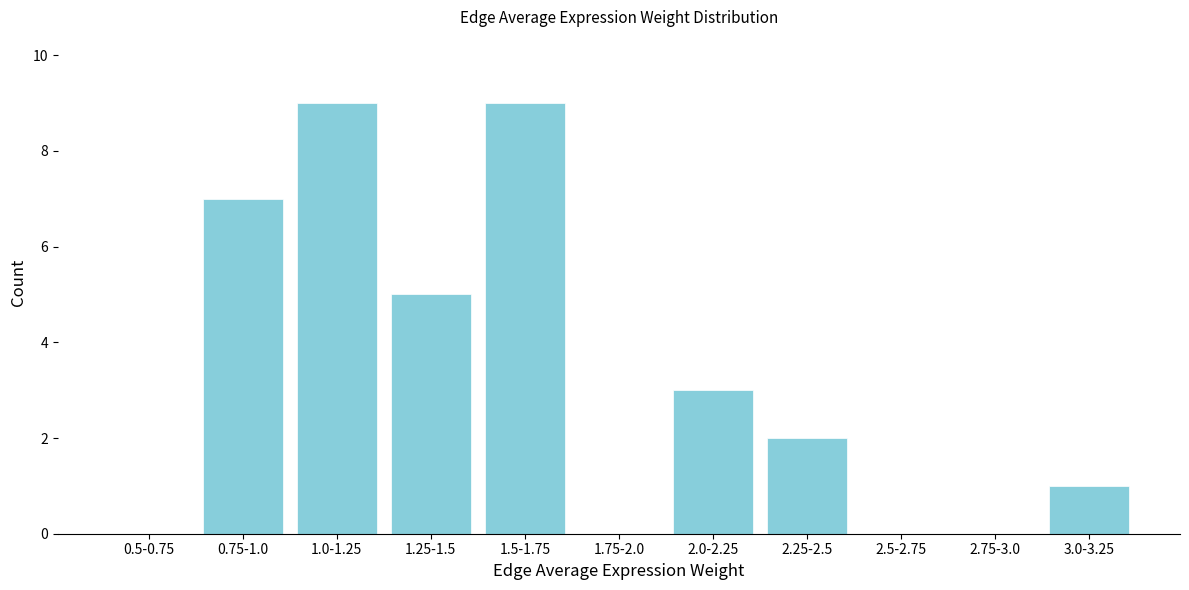

Reading right to left, what are all the values shown in this chart?

3.0-3.25=1	2.75-3.0=0	2.5-2.75=0	2.25-2.5=2	2.0-2.25=3	1.75-2.0=0	1.5-1.75=9	1.25-1.5=5	1.0-1.25=9	0.75-1.0=7	0.5-0.75=0